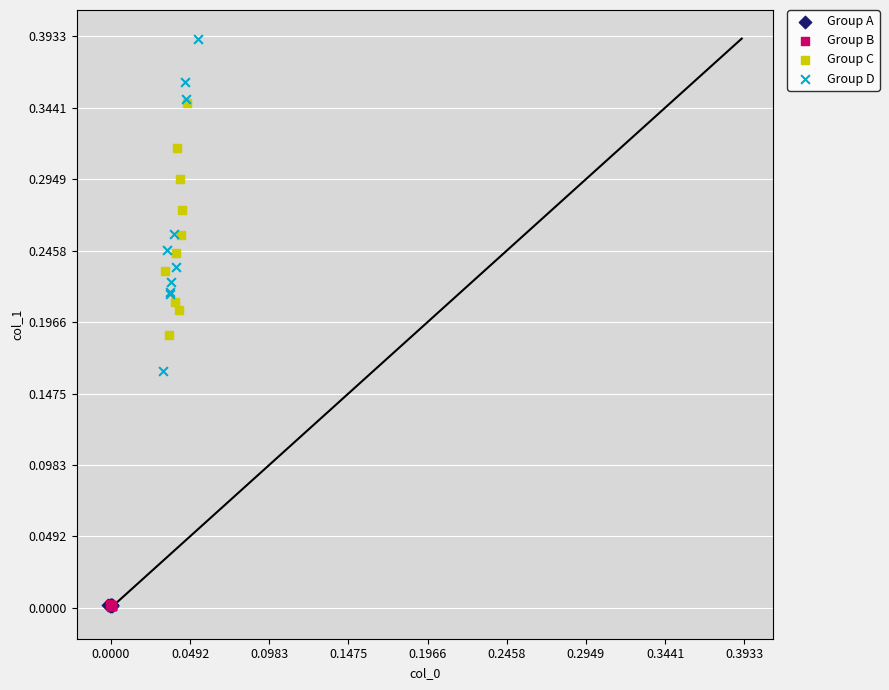

Which series has the widest spread of Y values?

Group D